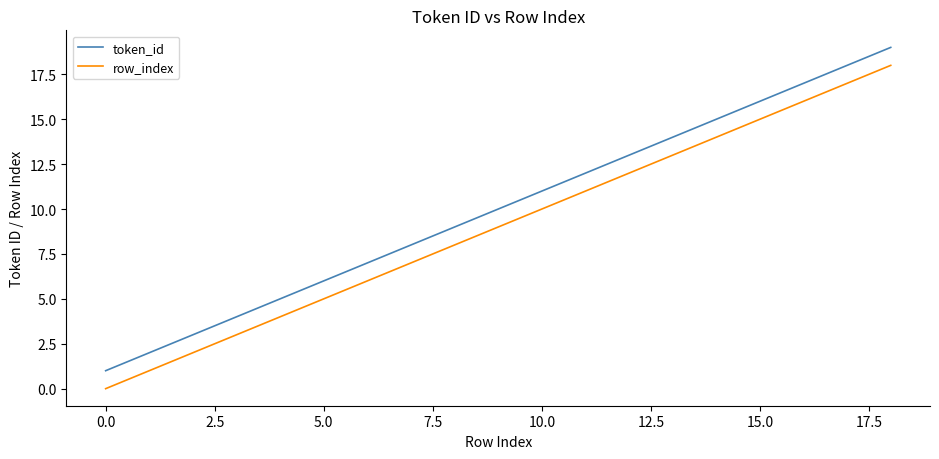

What is the maximum value for row_index?

18